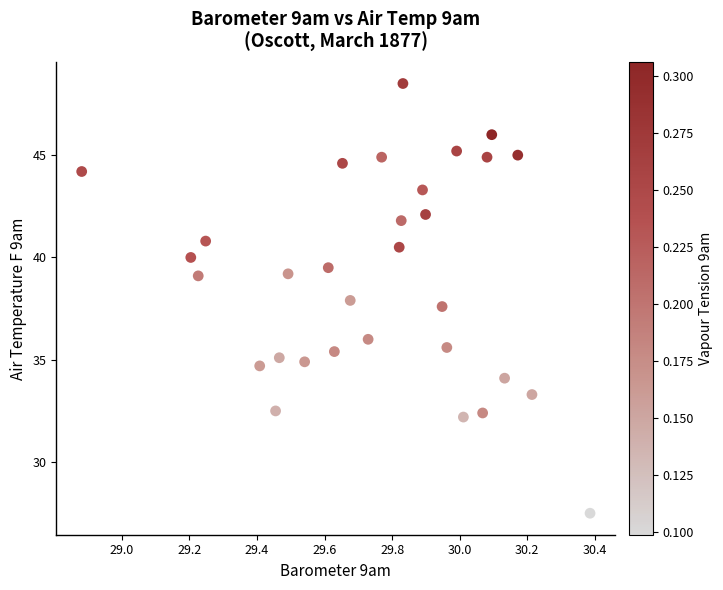

What is the range of X values (max minus min)?

1.5